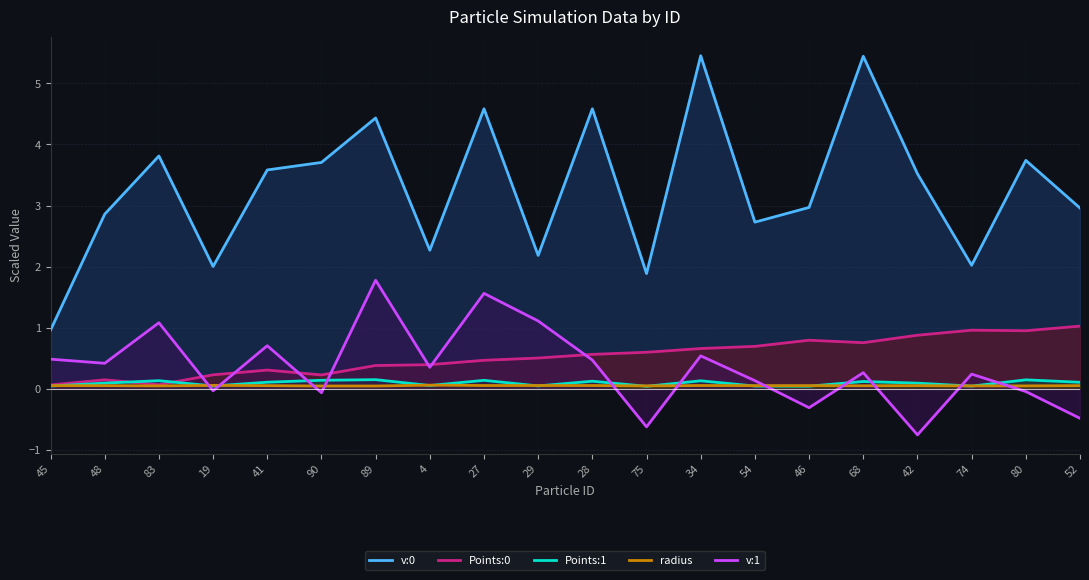

Which series has the largest total across all categories?

v:0